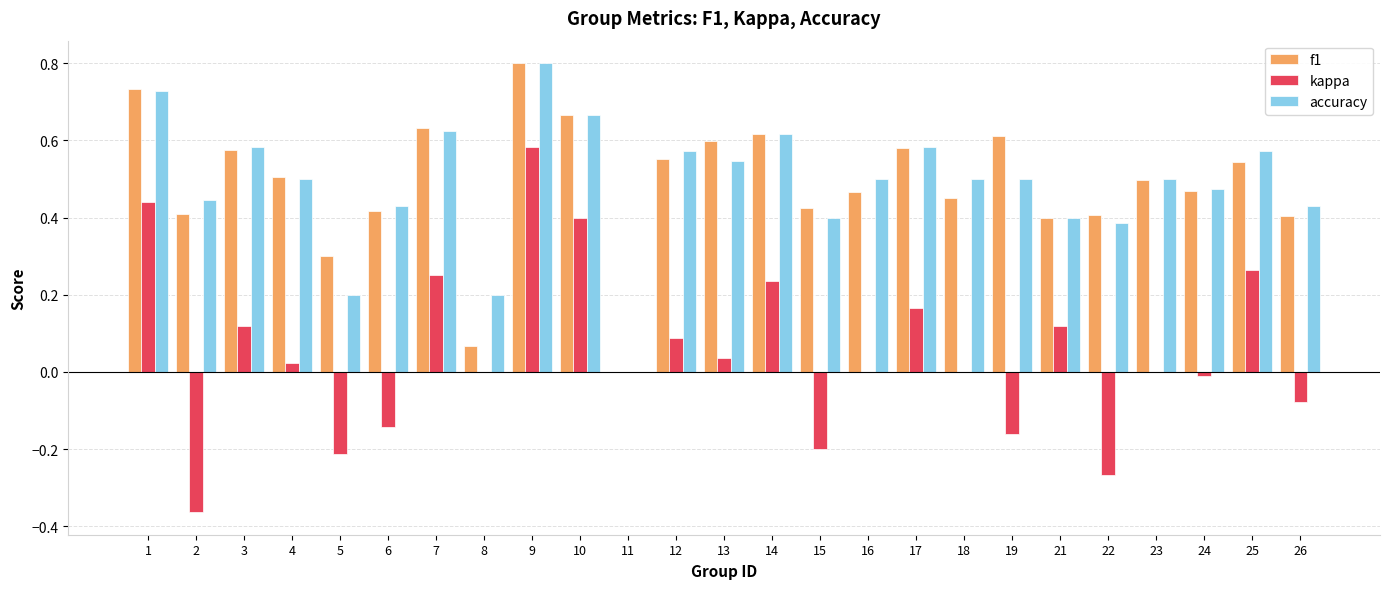

Are the bars horizontal?

No